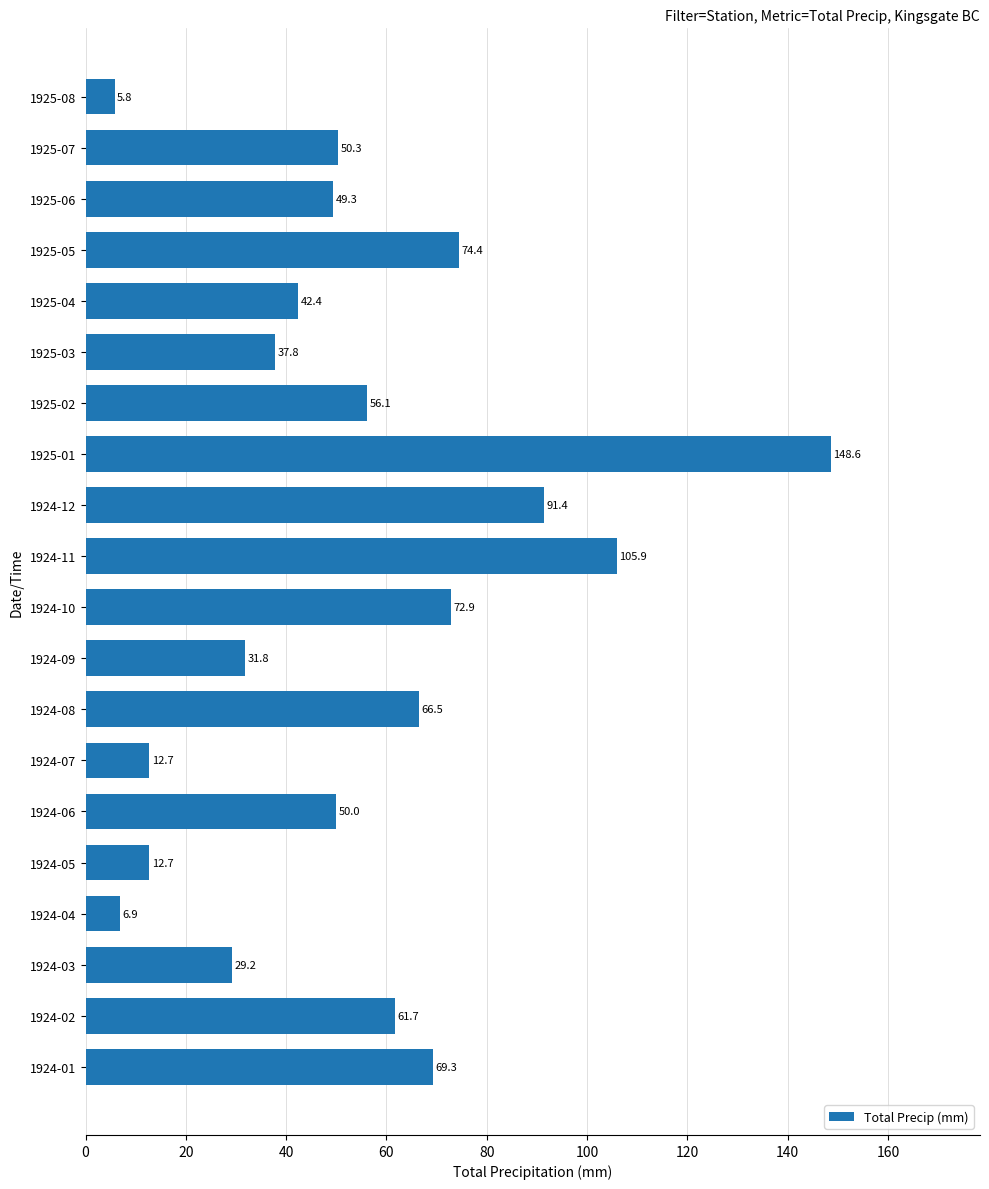

Which label corresponds to the smallest value in the chart?

1925-08